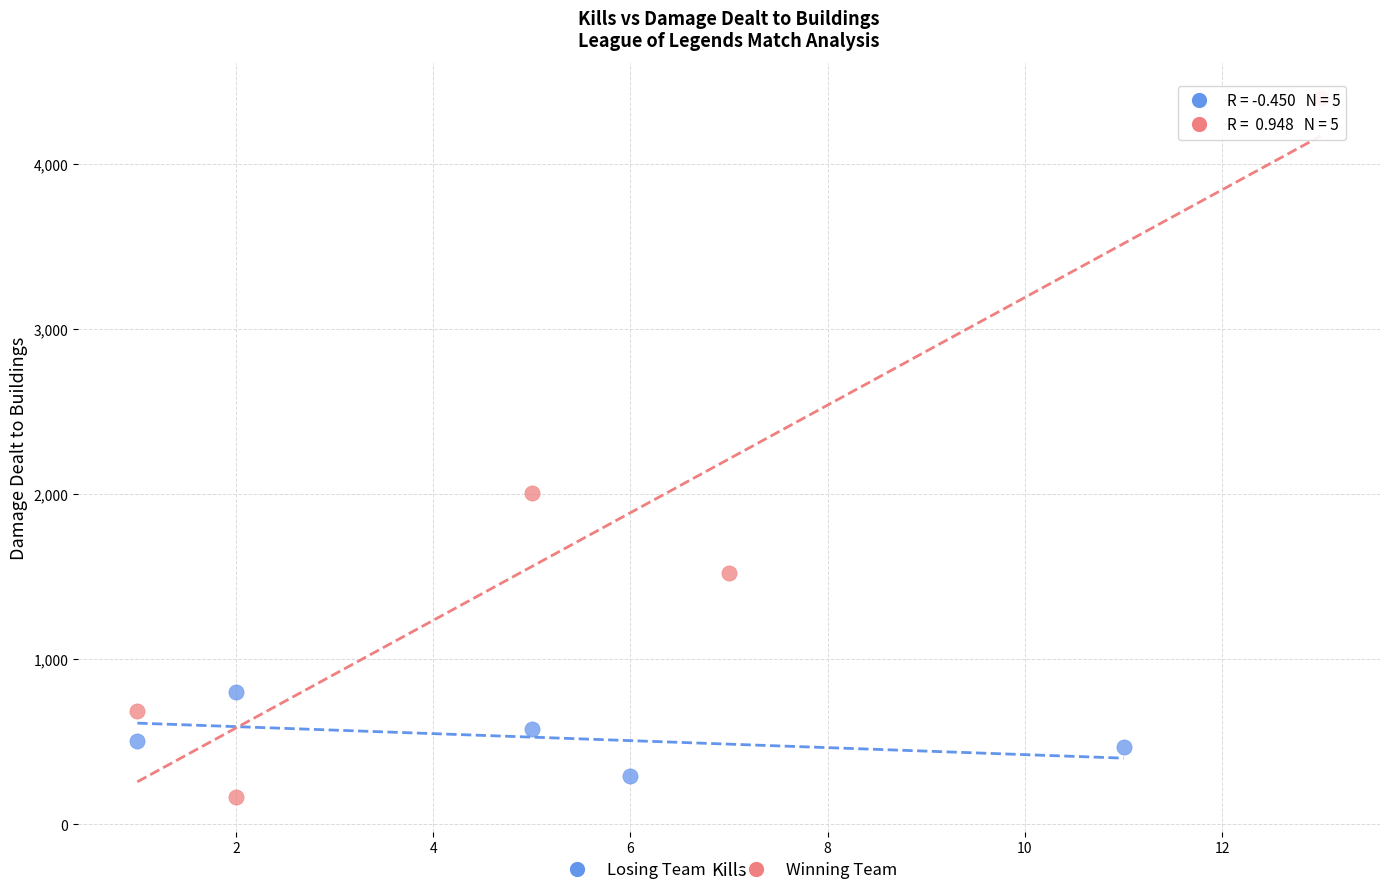

Which series contains the highest Y value?

Winning Team